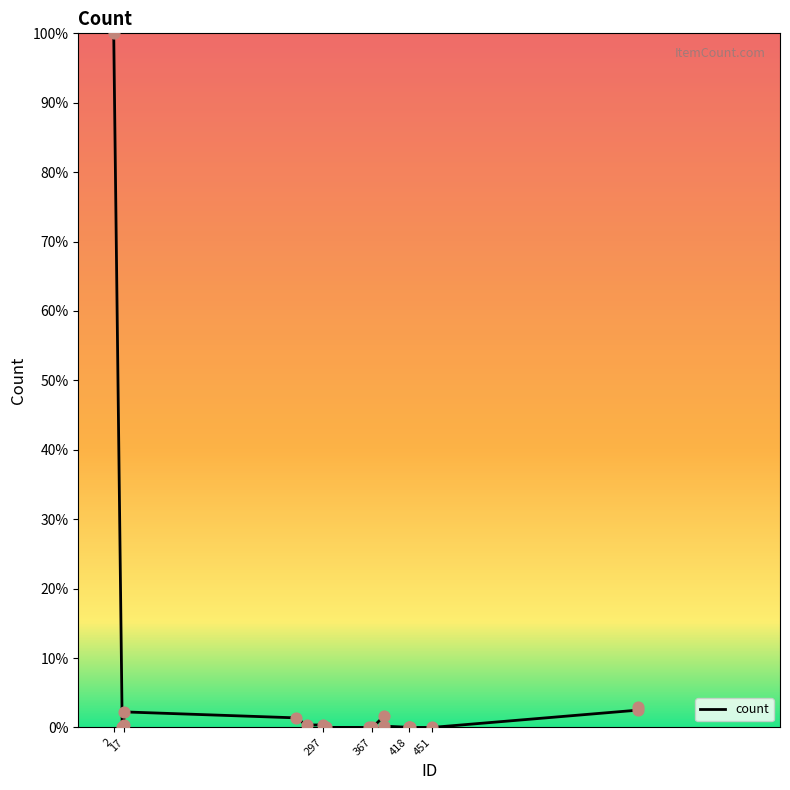

What is the greatest value displayed?

100.0